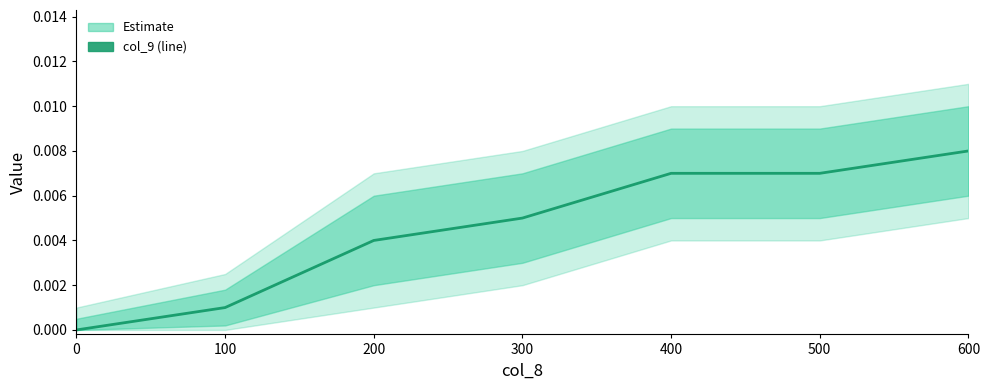

How many values are between 0 and 1?

7